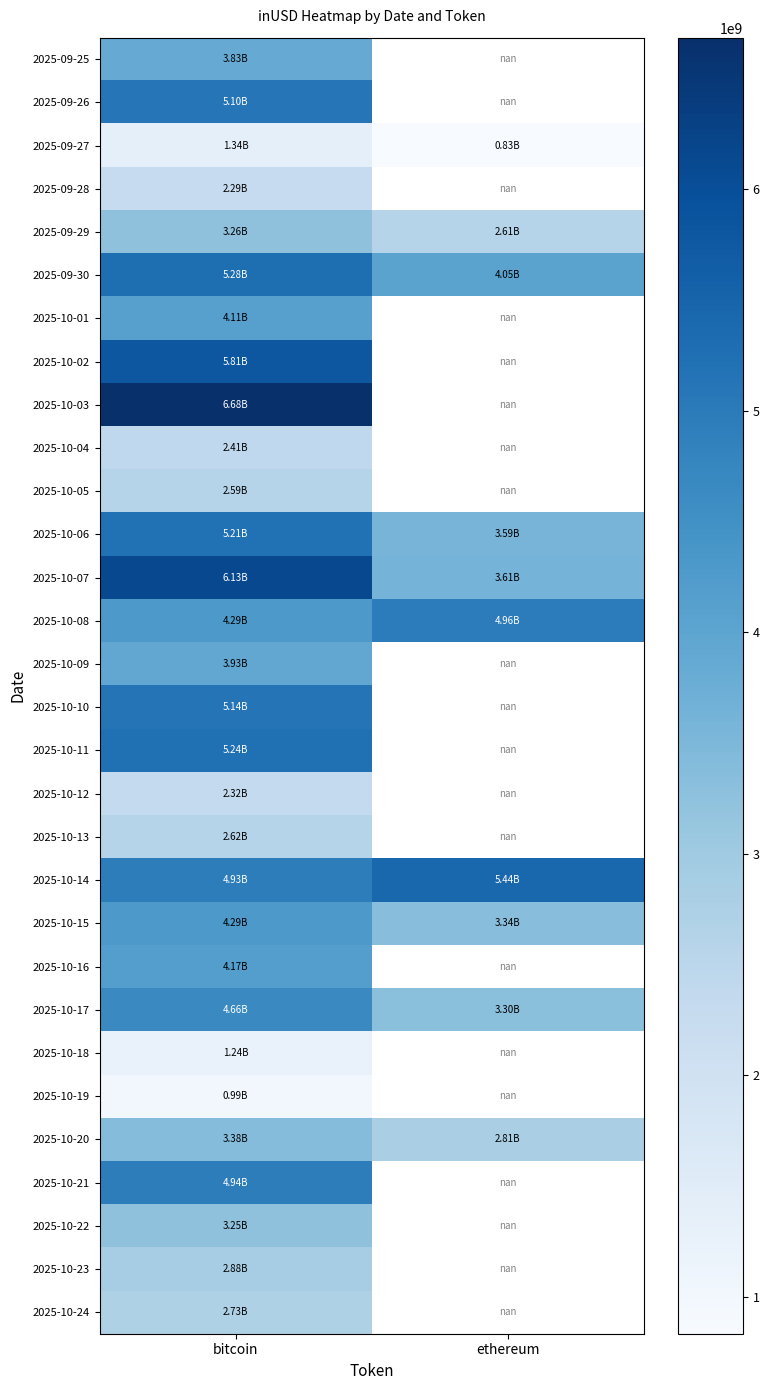

What value does the 2025-10-08 series have at ethereum?

4956030158.7